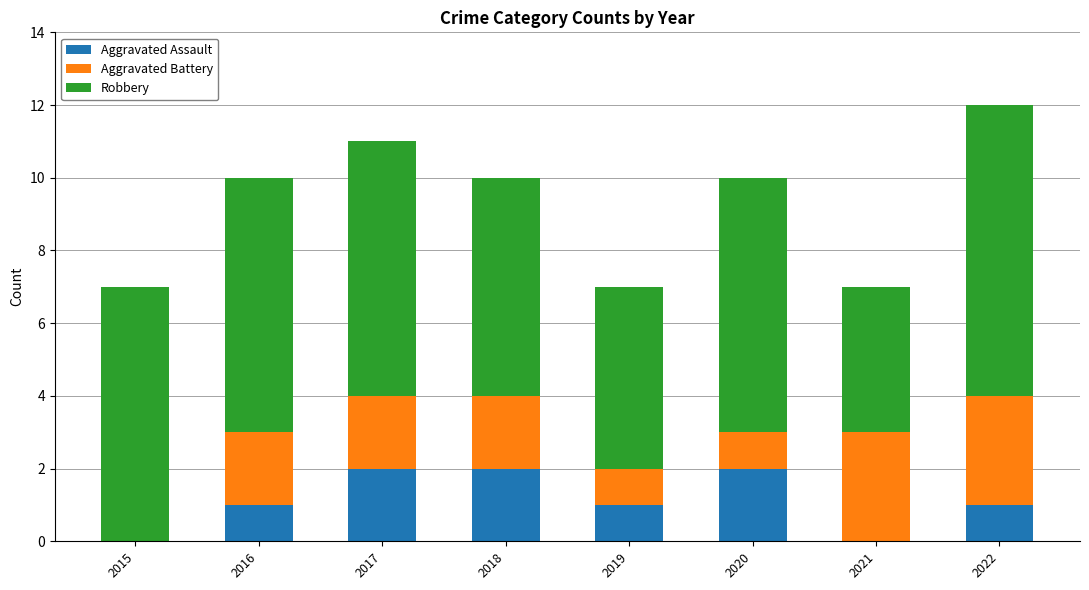

What is the sum of the Aggravated Assault values at 2018 and 2017?

4